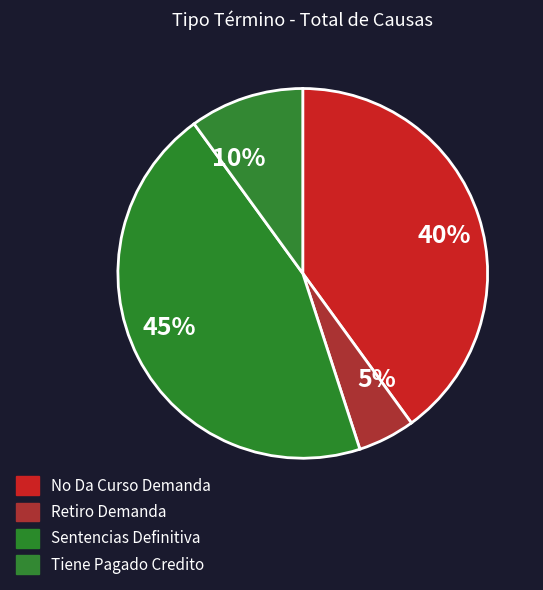

What is the largest slice in the pie chart?

45%